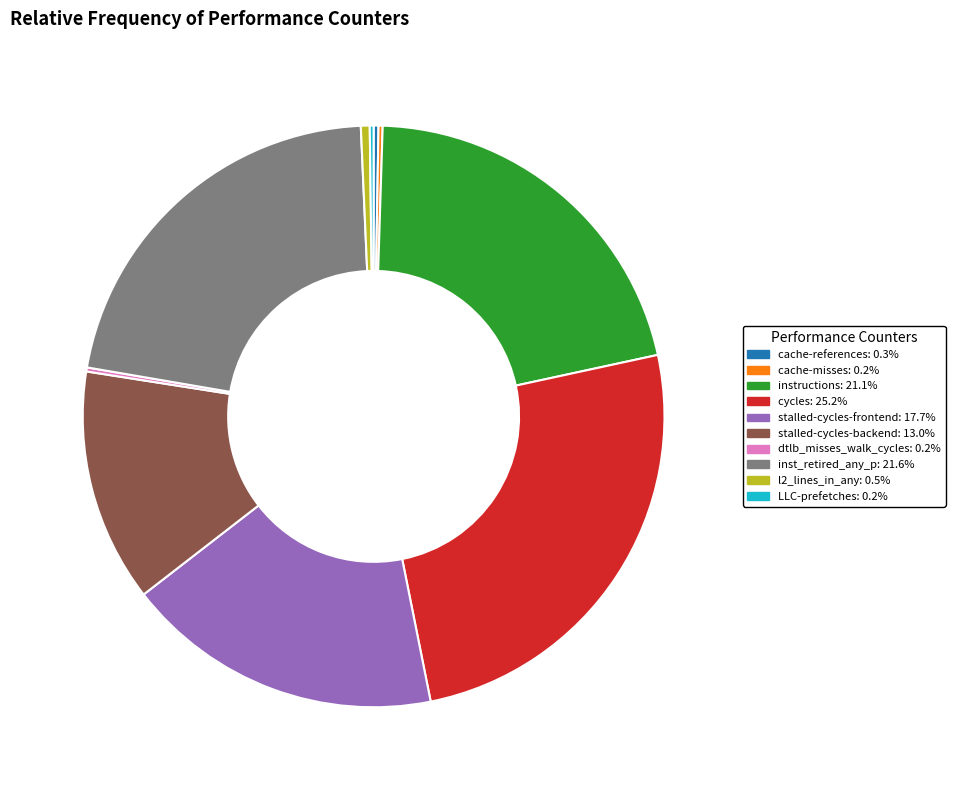

Which has a higher value, l2_lines_in_any or cycles?

cycles